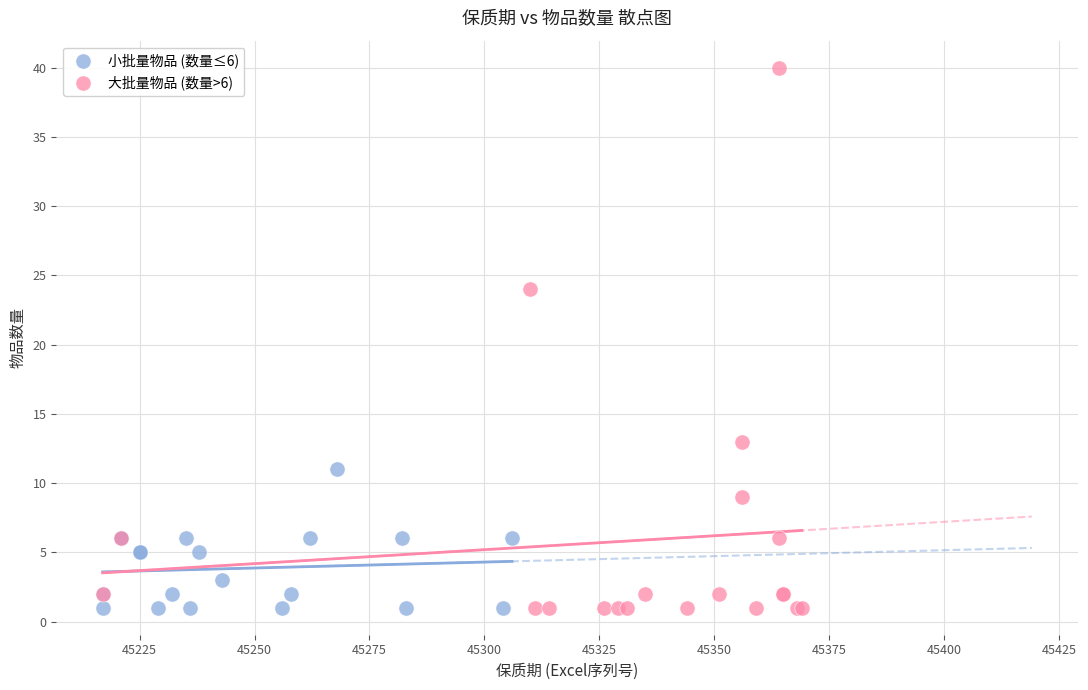

Which series has the largest Y range (max minus min)?

大批量物品 (数量>6)